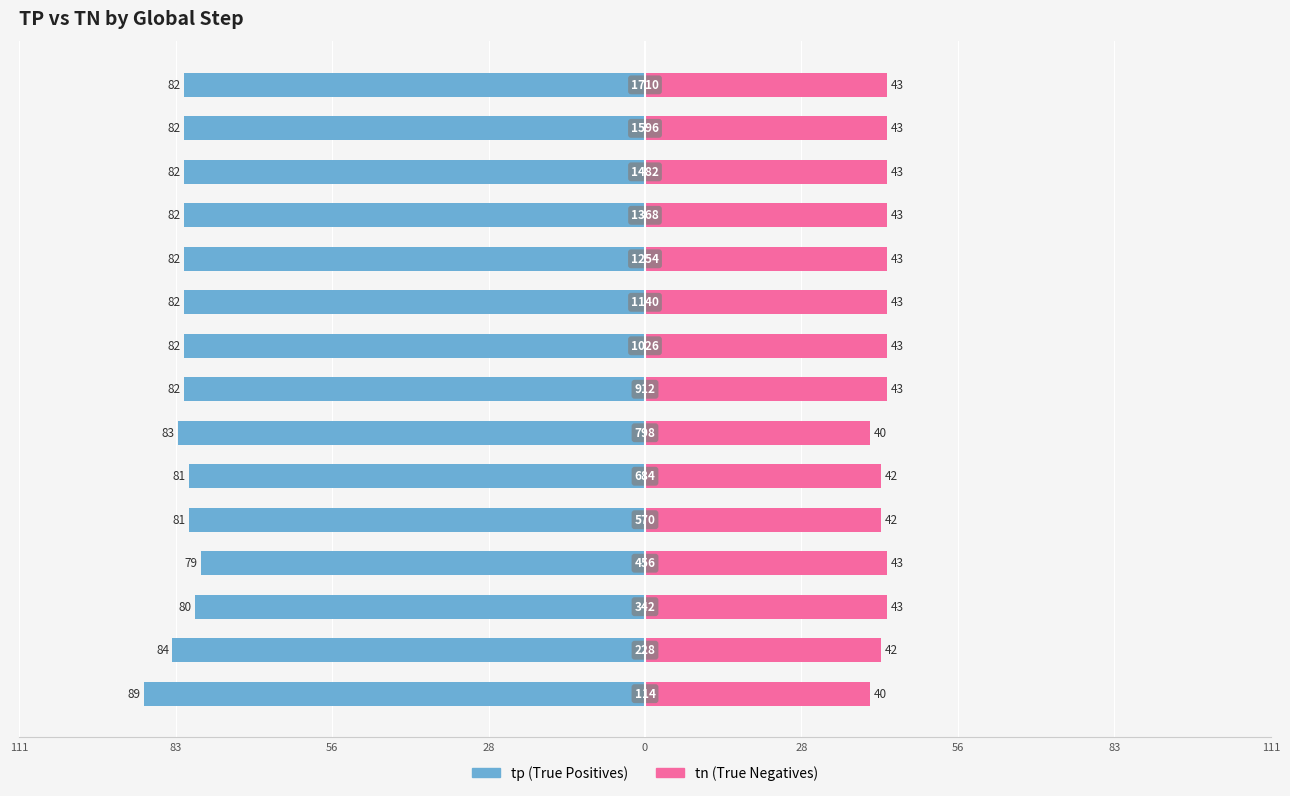

Which series has the largest range (max minus min)?

tp